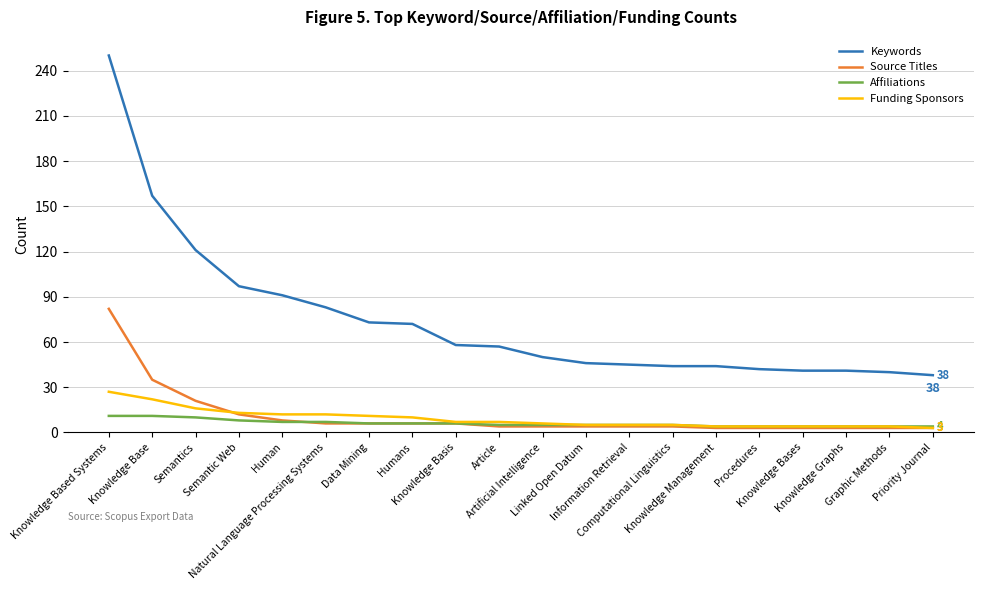

What is the highest value of the Source Titles series?

82